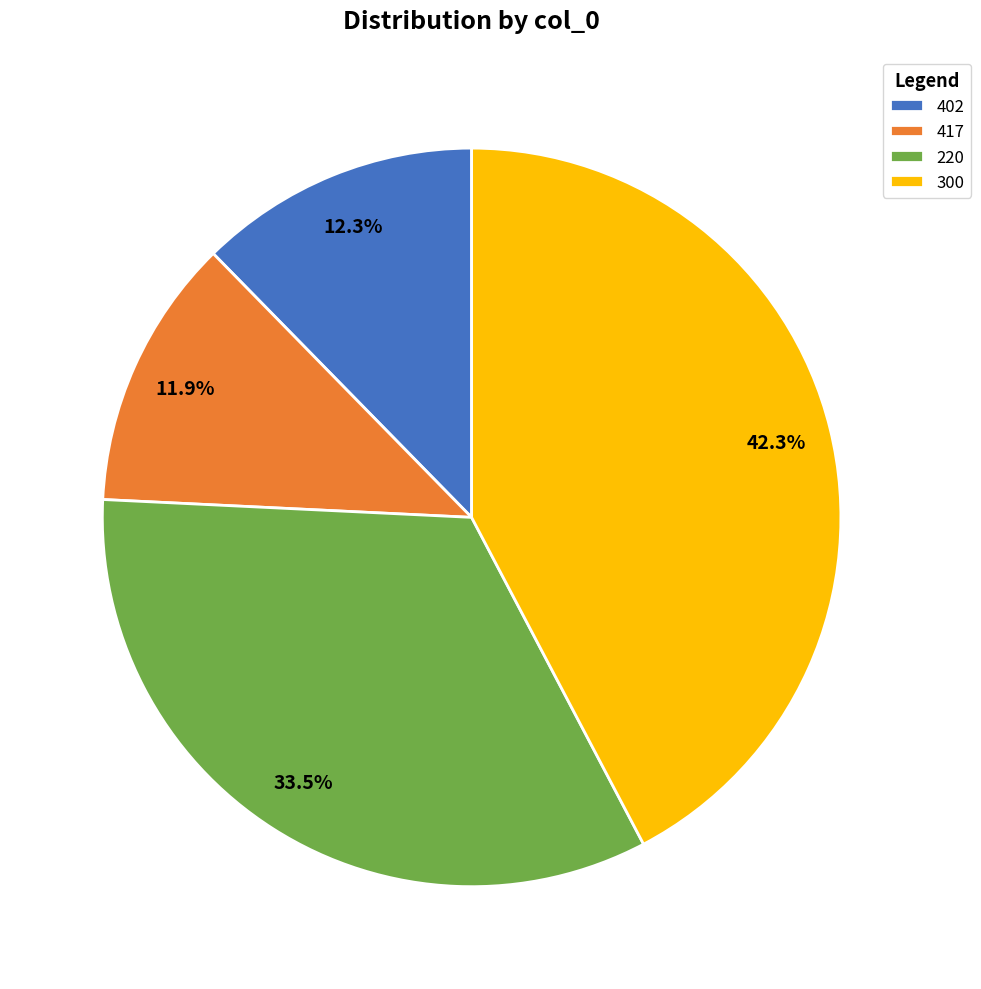

Is the sum of 220 and 417 greater than half?

No